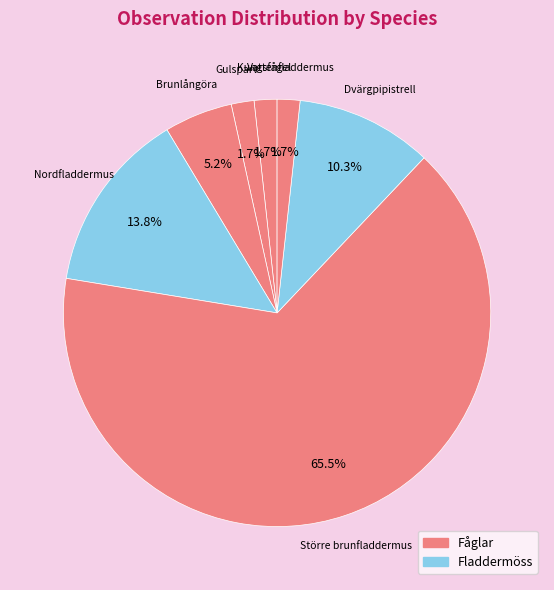

Count the number of slices in the pie.

7